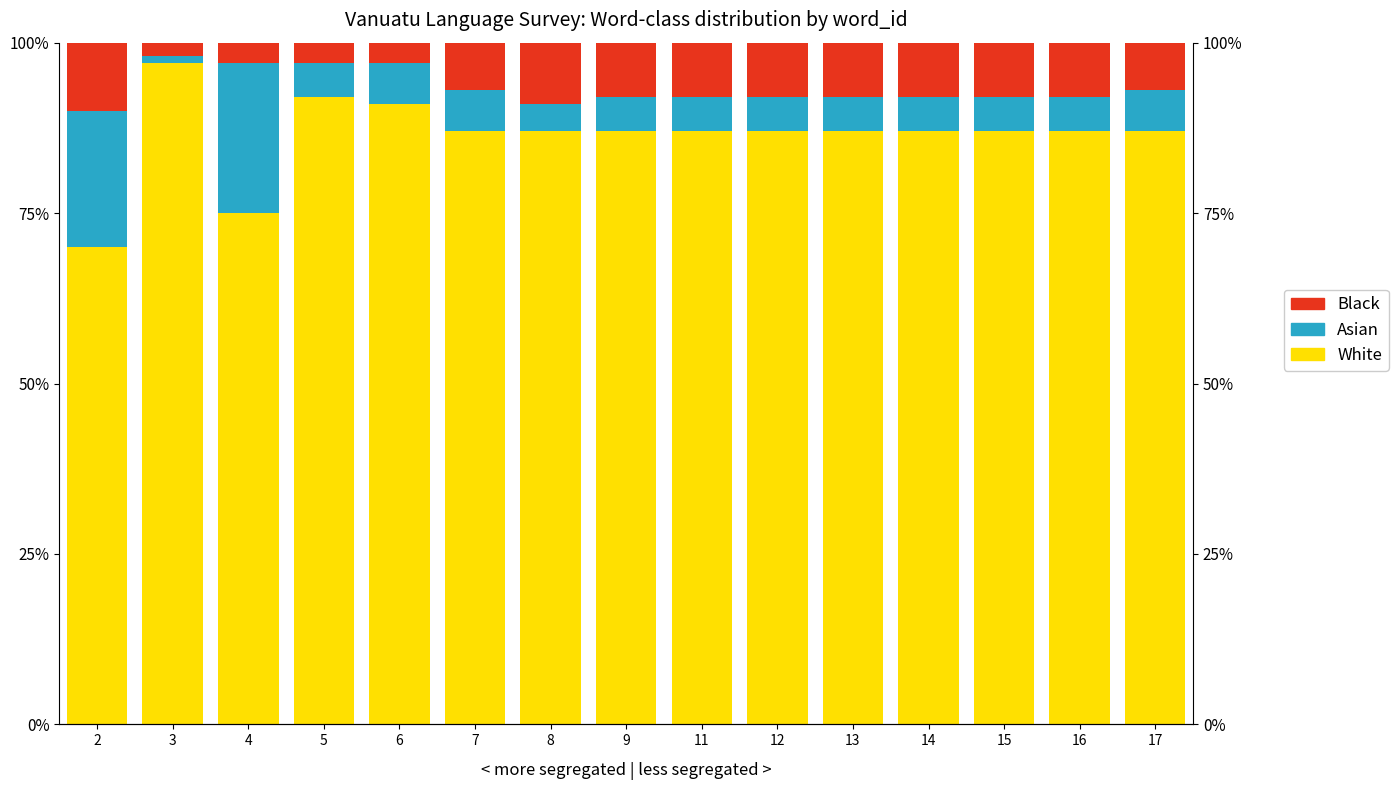

At which category does the chart reach its peak across all series?

3